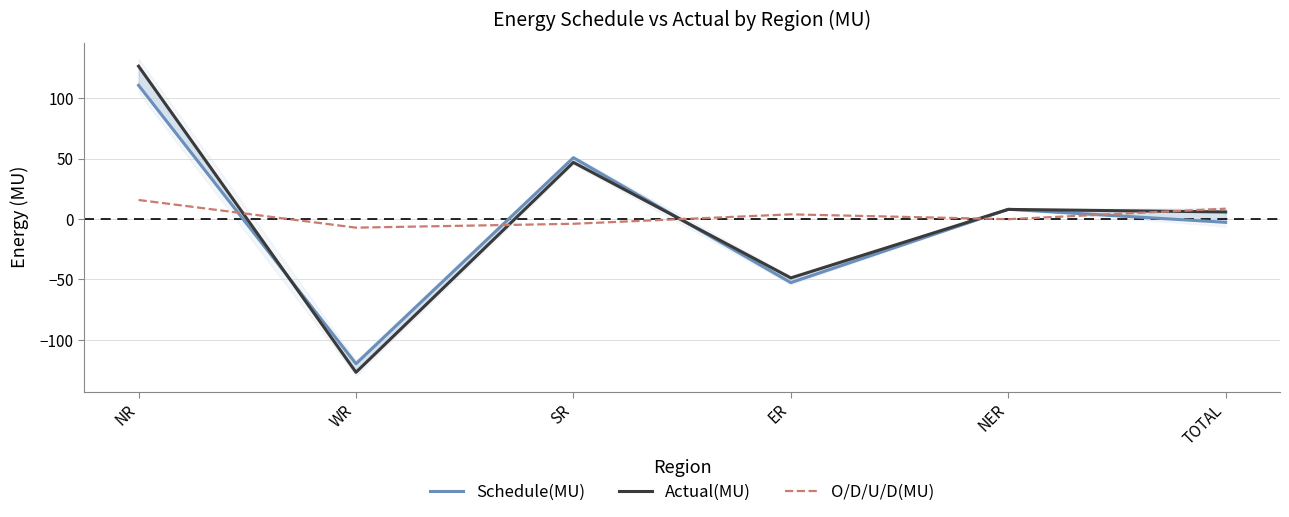

Is the value of Schedule(MU) at ER greater than the value of Actual(MU) at TOTAL?

No